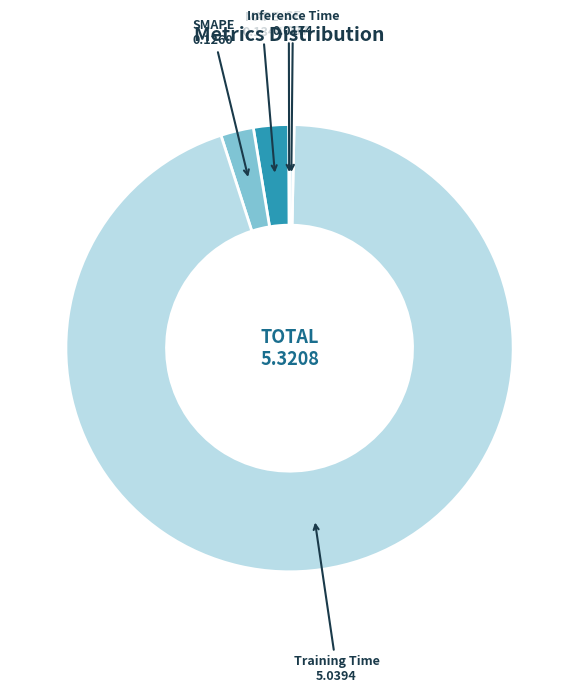

To the nearest percent, what is the difference between the largest and smallest slice percentages?

95%